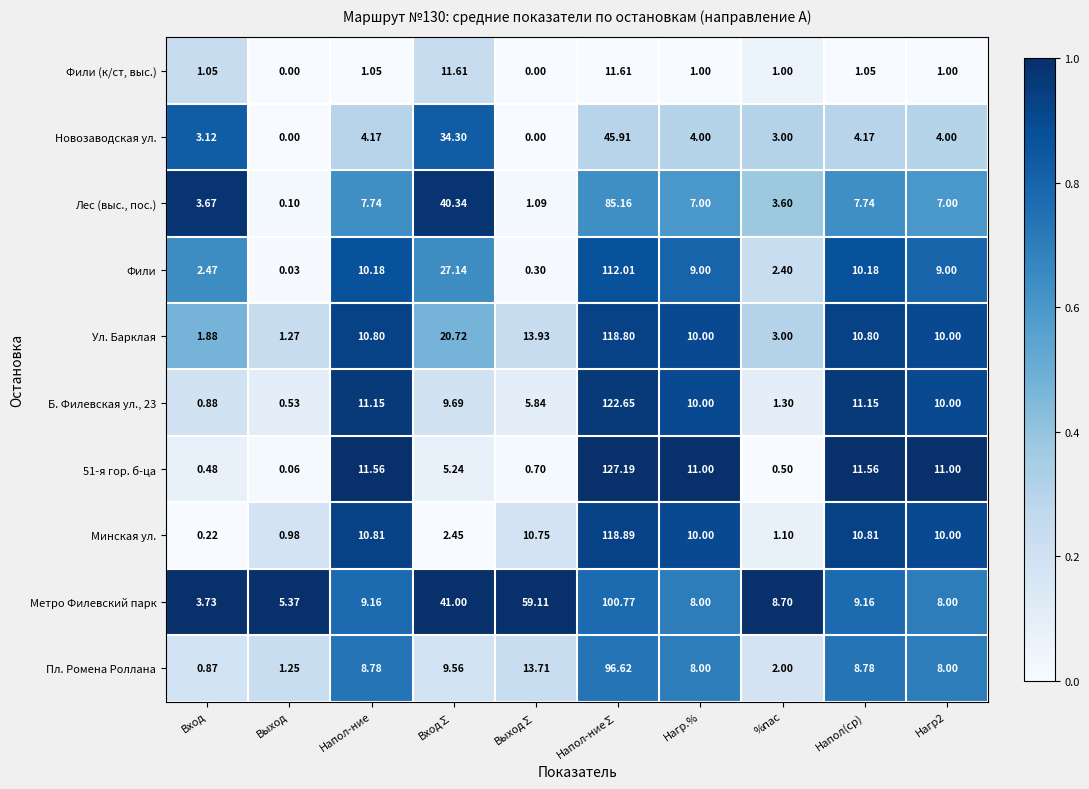

Which series changed the most between Выход∑ and Нагр2?

Метро Филевский парк